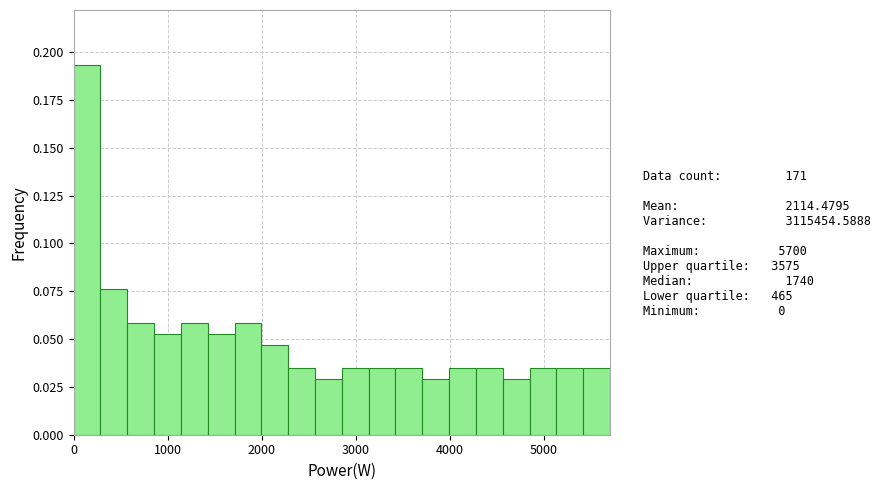

Around what value on the x-axis is the tallest bar? Give the approximate position of its centre, as read against the axis.

100